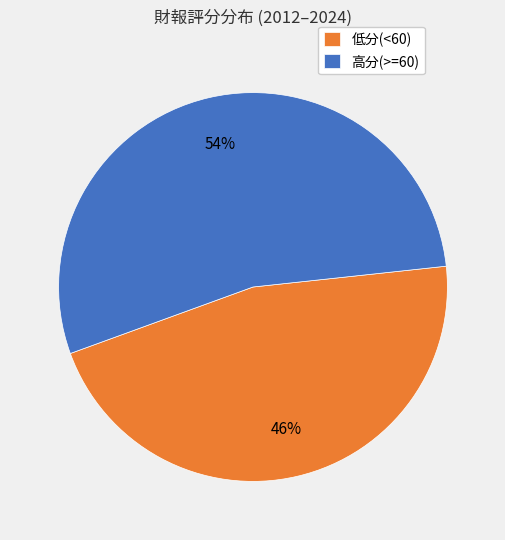

Is there any slice that represents more than half of the pie?

Yes